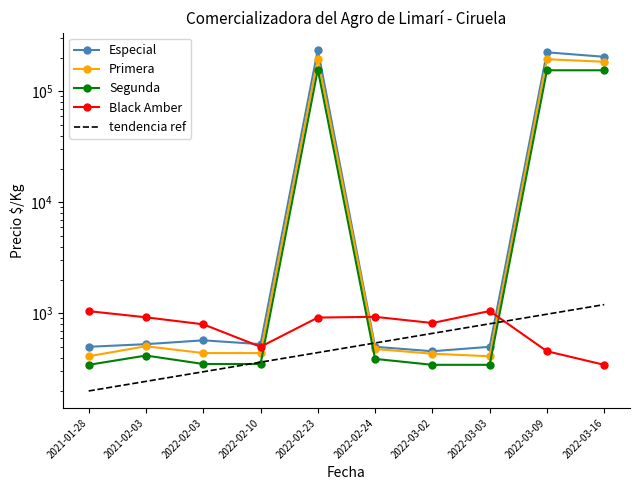

Which series has the widest spread of values?

Especial